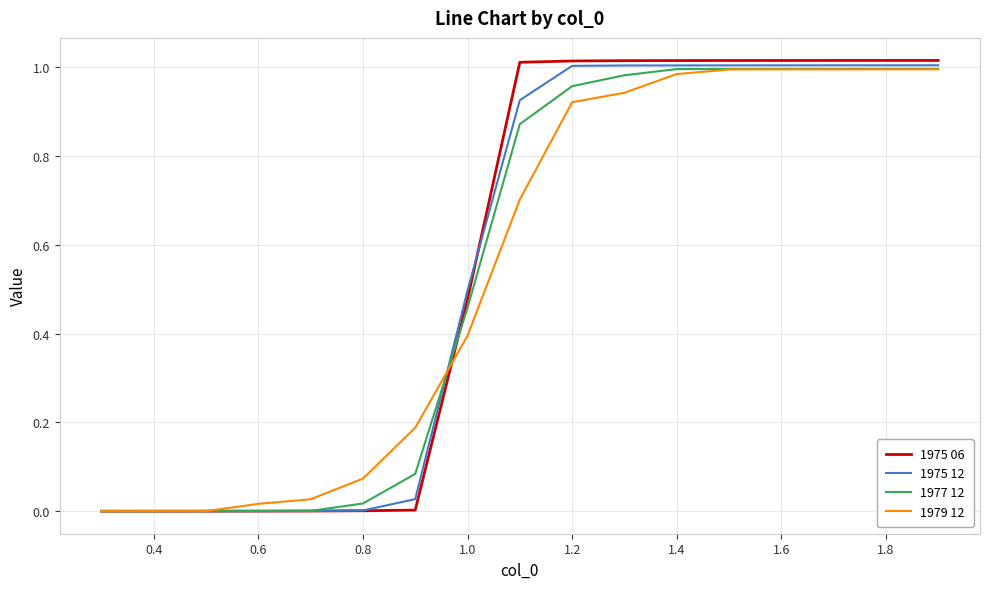

Is this an area chart (filled region under the line)?

No